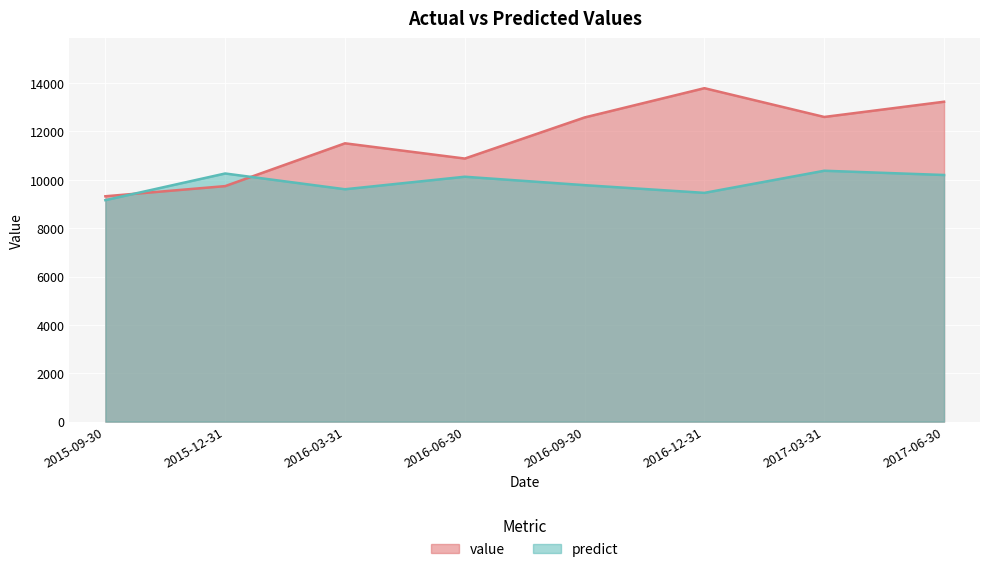

How many data points in predict are above 10127?

4